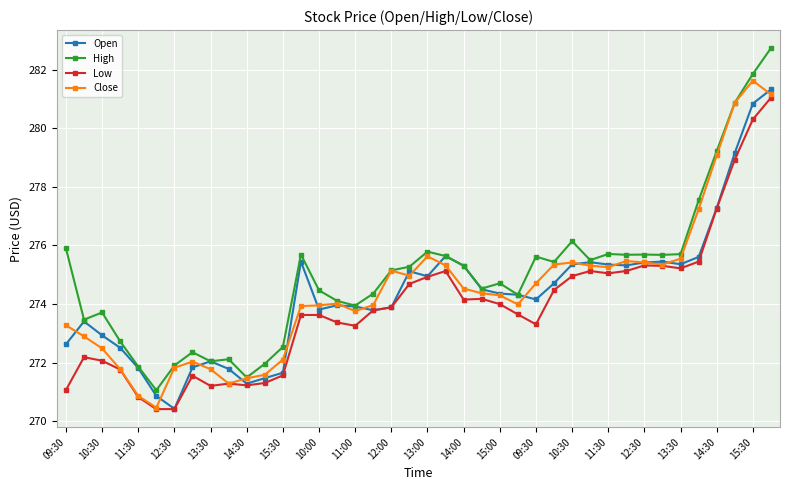

What is the maximum value shown in the chart?

282.7